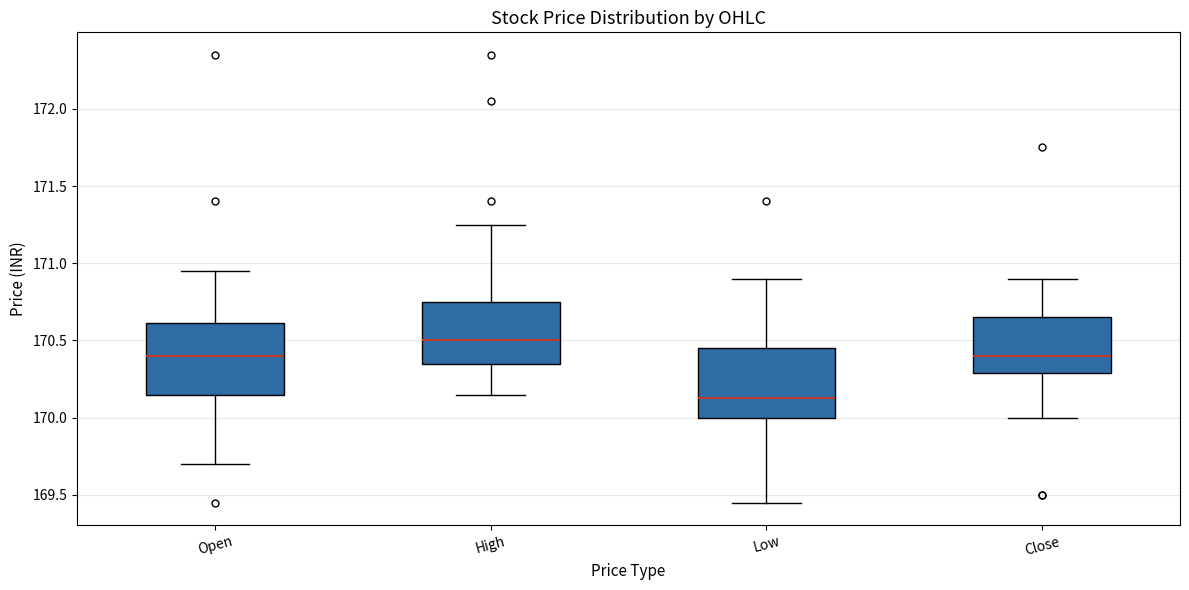

Reading left to right, read every box against the y-axis: the position of its median line, the range the box covers, and the ends of its whiskers. The values are not printed on the chart, so give them approximately, as read against the axis.

Open: median 170.40, box 170.15 to 170.60, whiskers 169.70 to 170.95
High: median 170.50, box 170.35 to 170.75, whiskers 170.15 to 171.25
Low: median 170.15, box 170.00 to 170.45, whiskers 169.45 to 170.90
Close: median 170.40, box 170.30 to 170.65, whiskers 170.00 to 170.90